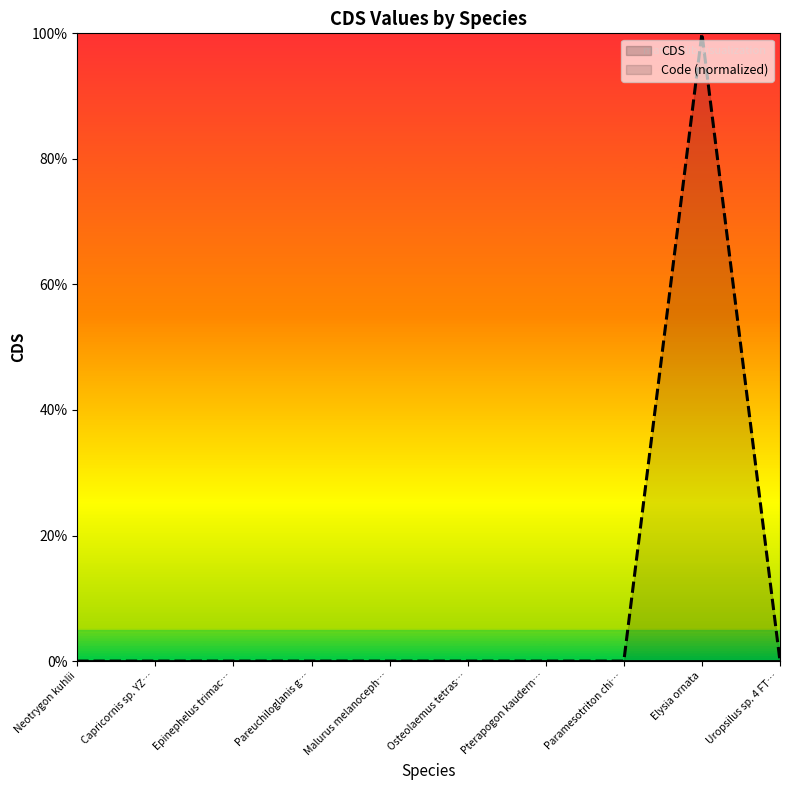

True or false: CDS and Code (normalized) intersect in this chart.

False